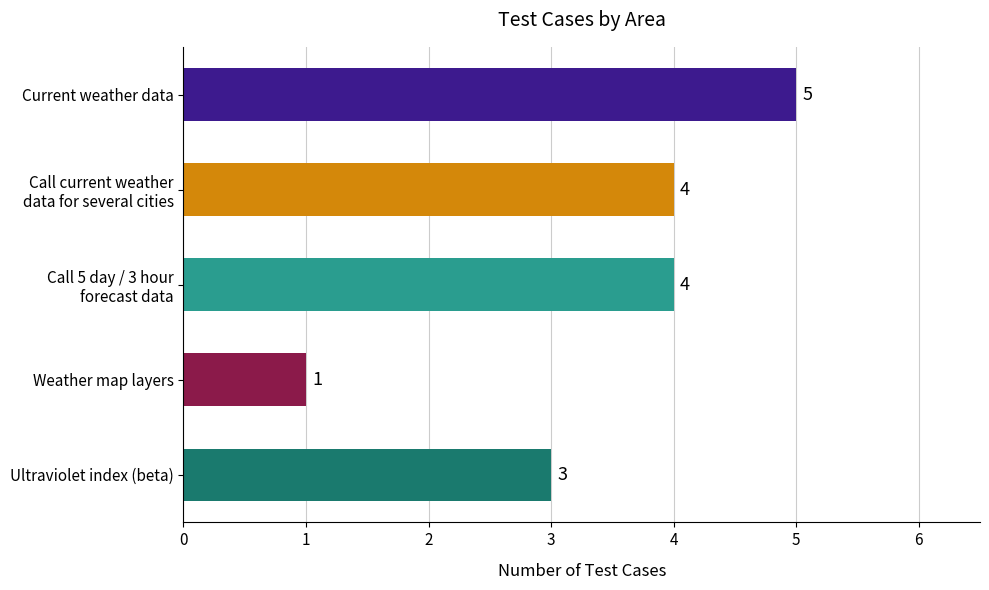

What is the sum of all values?

17